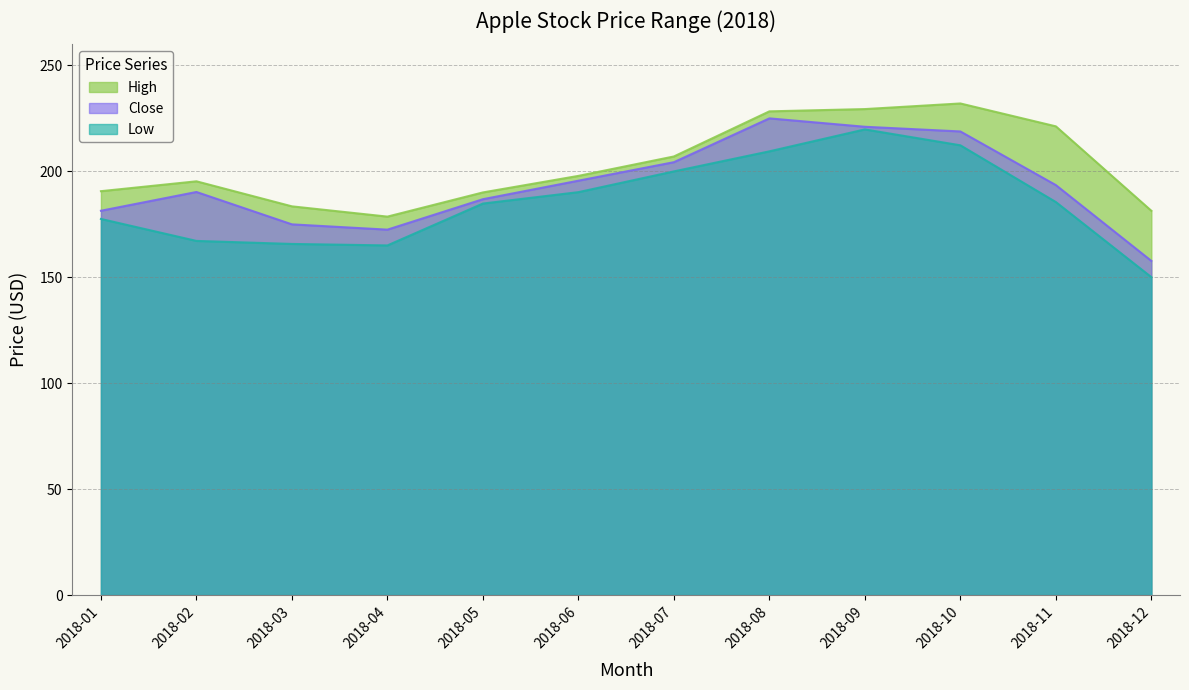

At which category is the sum across all series the highest?

2018-09